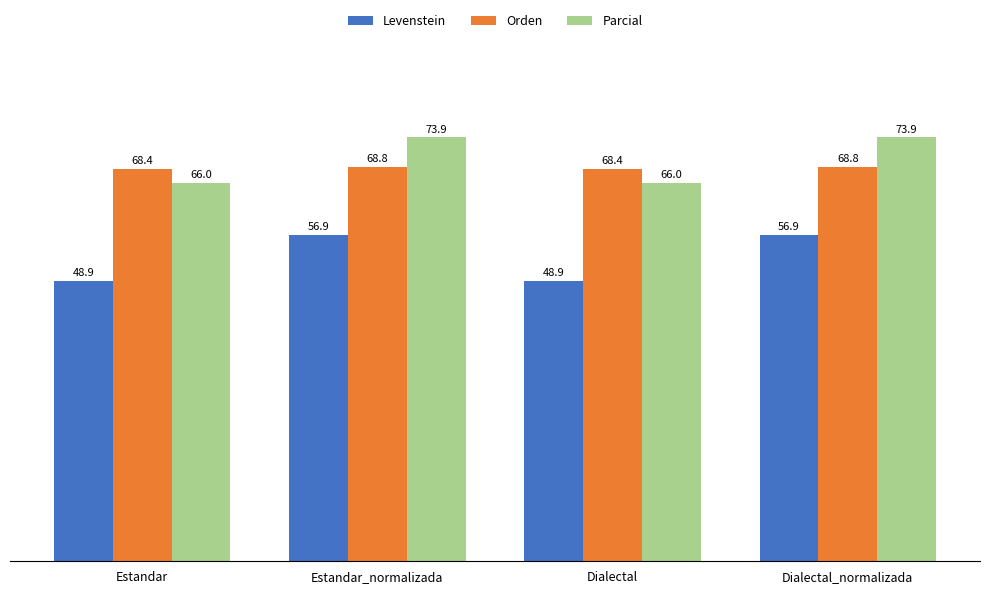

What is the total value across all series at Estandar?

183.2